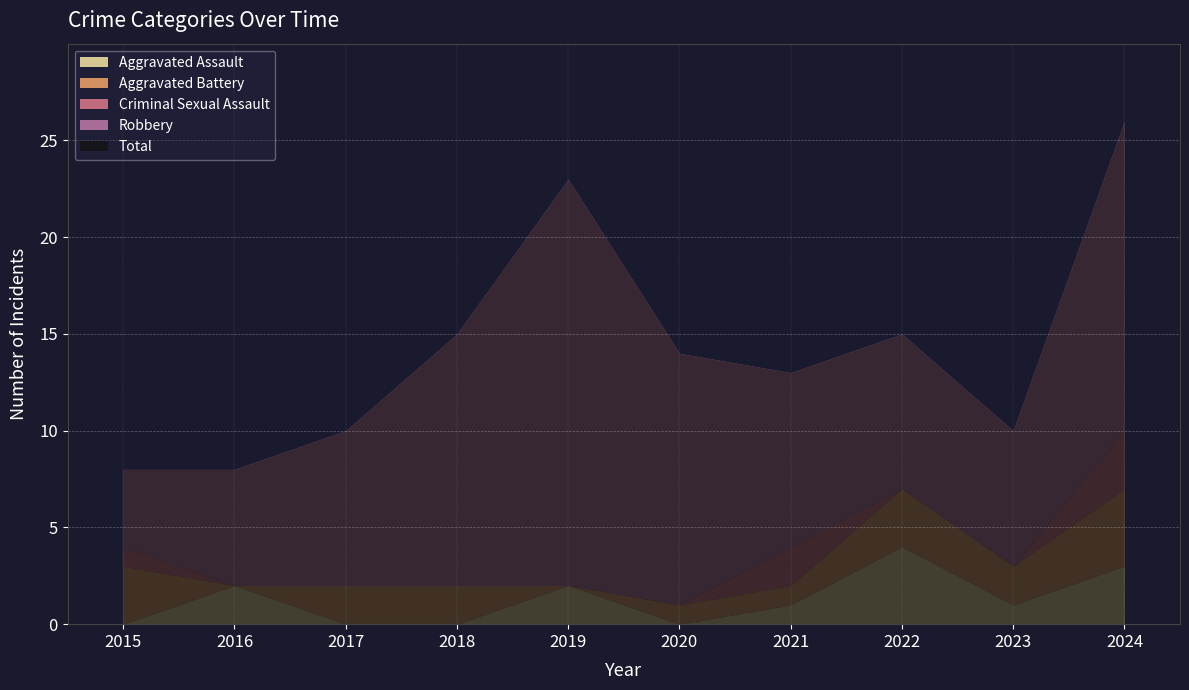

How many times do Aggravated Battery and Aggravated Assault cross each other?

5